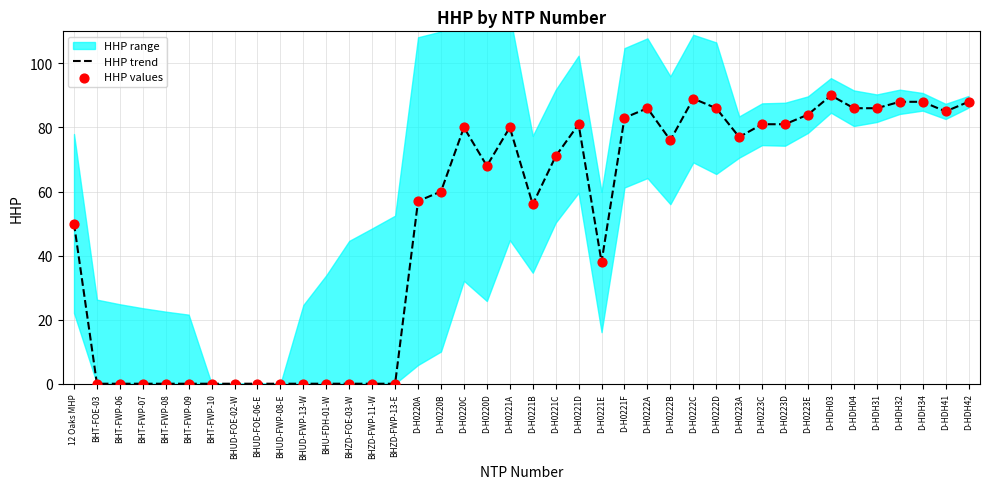

At which category is the sum across all series the highest?

D-HDH03